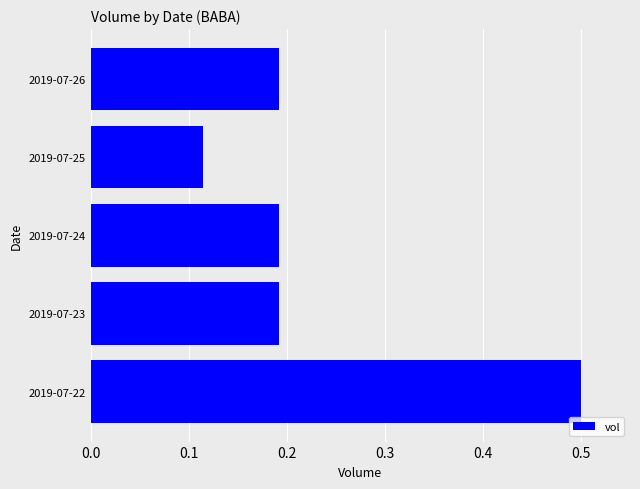

Count the number of data series in this chart.

1